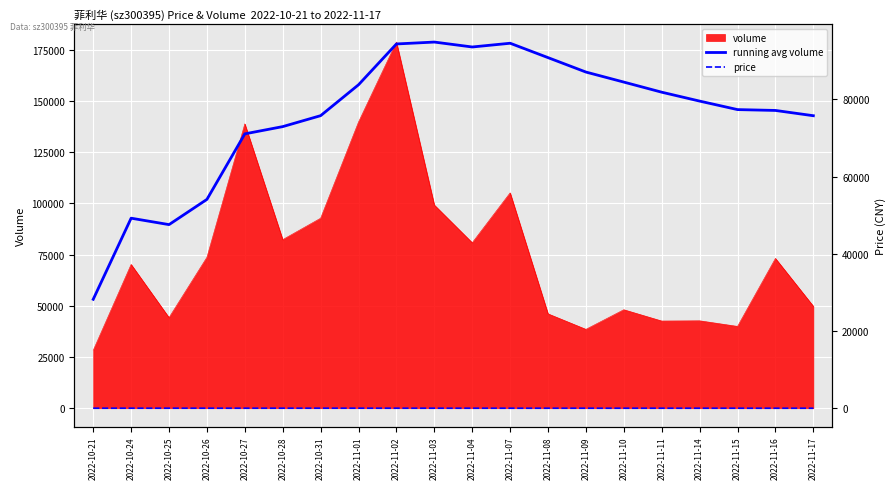

Which category has the lowest value in the volume series?

2022-10-21